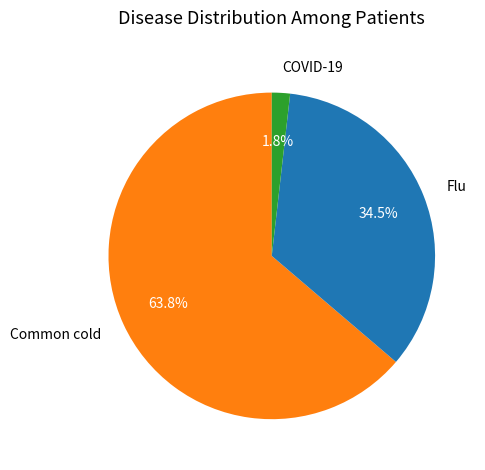

Which has a higher value, COVID-19 or Common cold?

Common cold